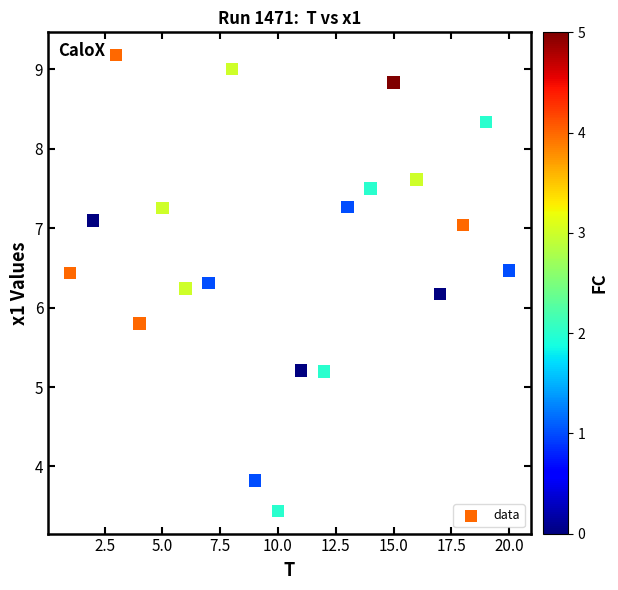

What is the range of X values (max minus min)?

19.0